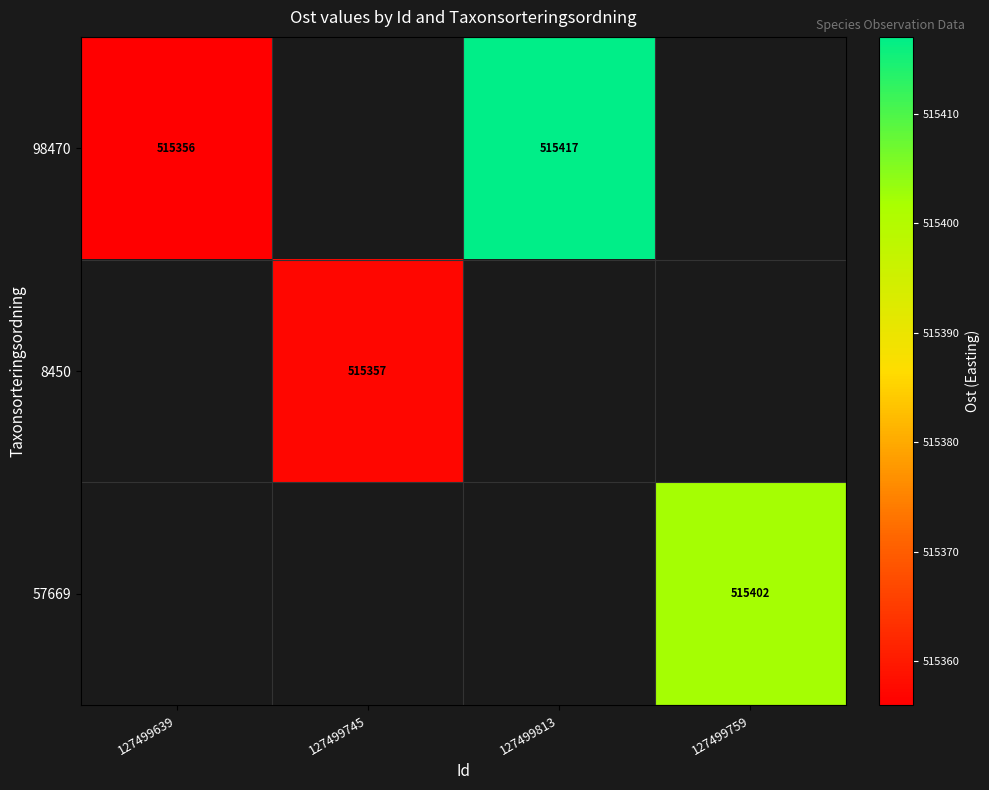

True or false: 8450 has a value of 515357 at 127499745.

True